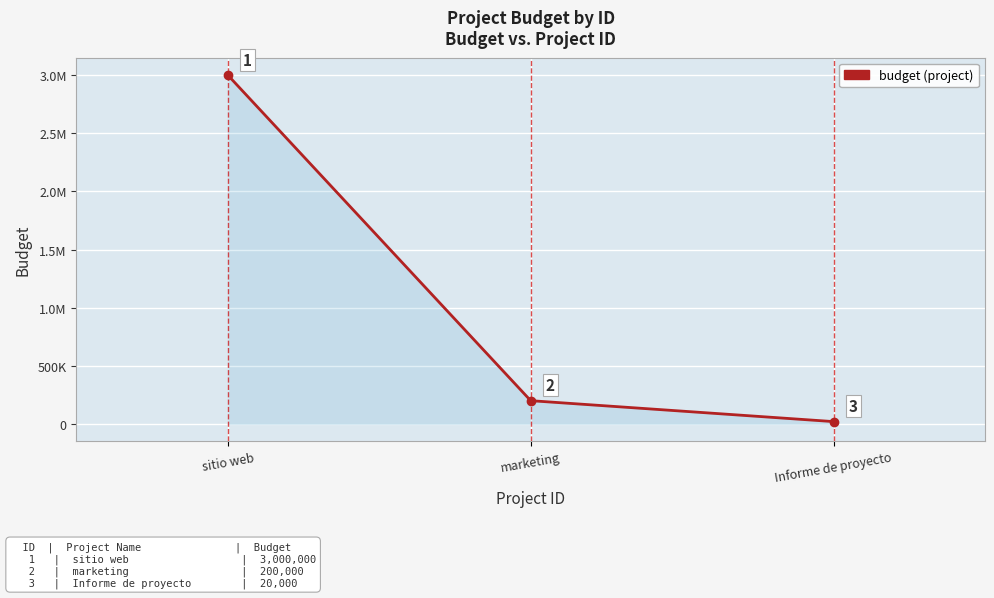

Is this an area chart (filled region under the line)?

Yes